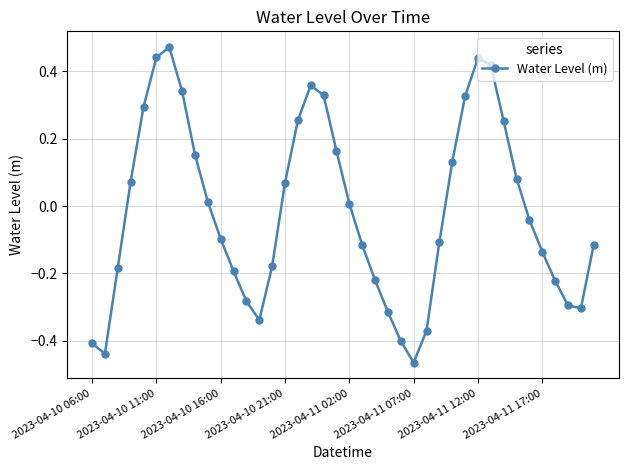

How many points are lower than both their immediate neighbors (excluding endpoints)?

4